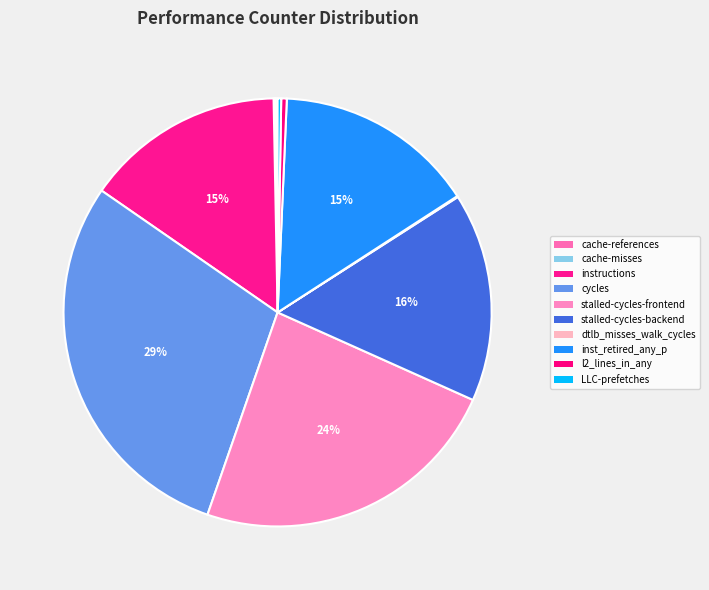

Which has a higher value, cache-misses or stalled-cycles-frontend?

stalled-cycles-frontend